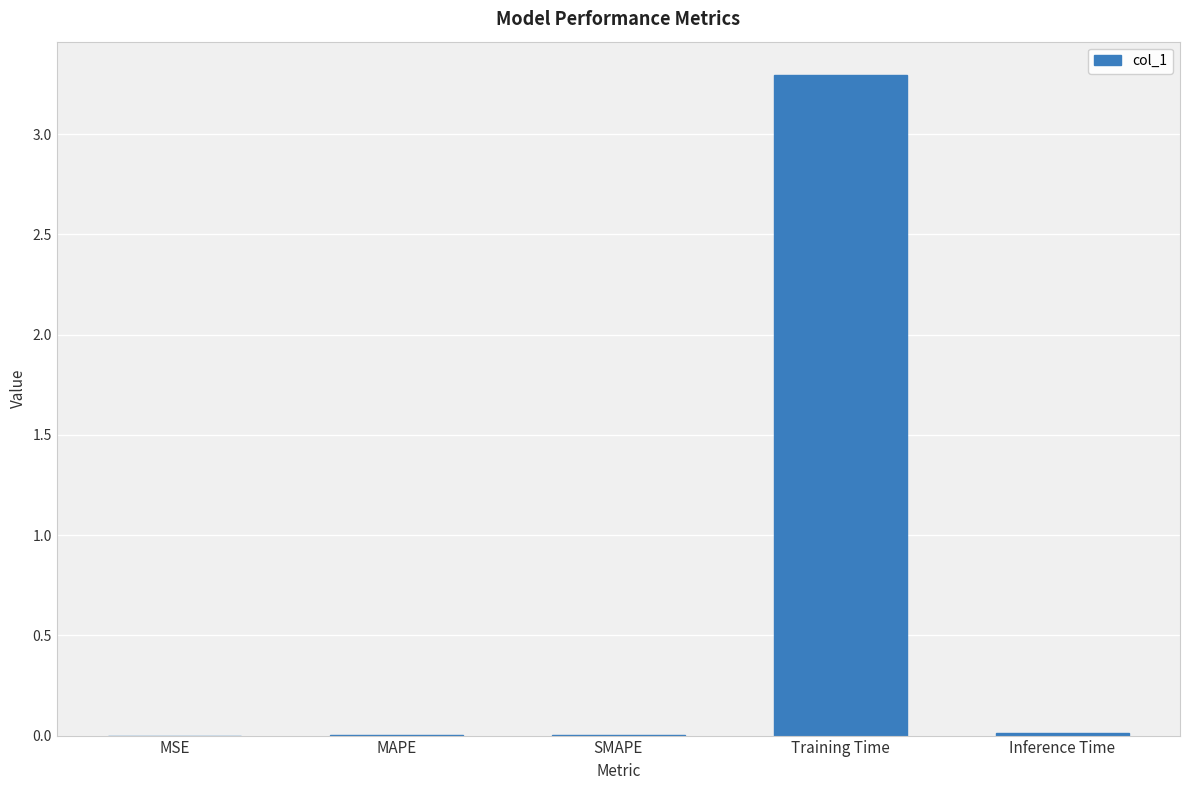

Between MSE and Training Time, which is larger?

Training Time